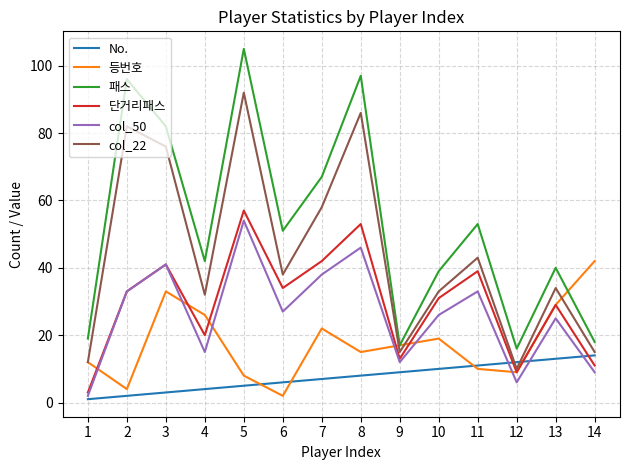

The col_50 series shows 20 at 7. True or false?

False